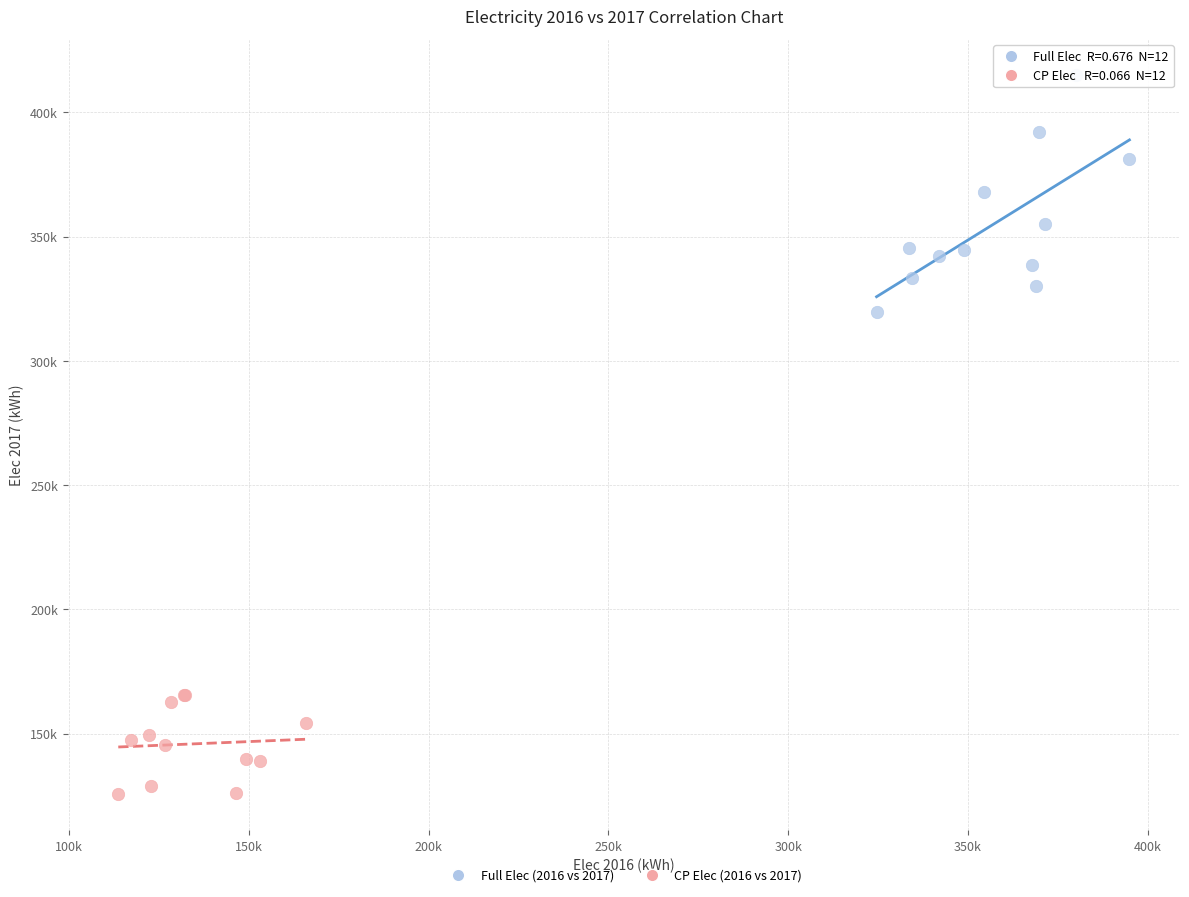

What are all the series names shown in the legend?

Full Elec (2016 vs 2017), CP Elec (2016 vs 2017)